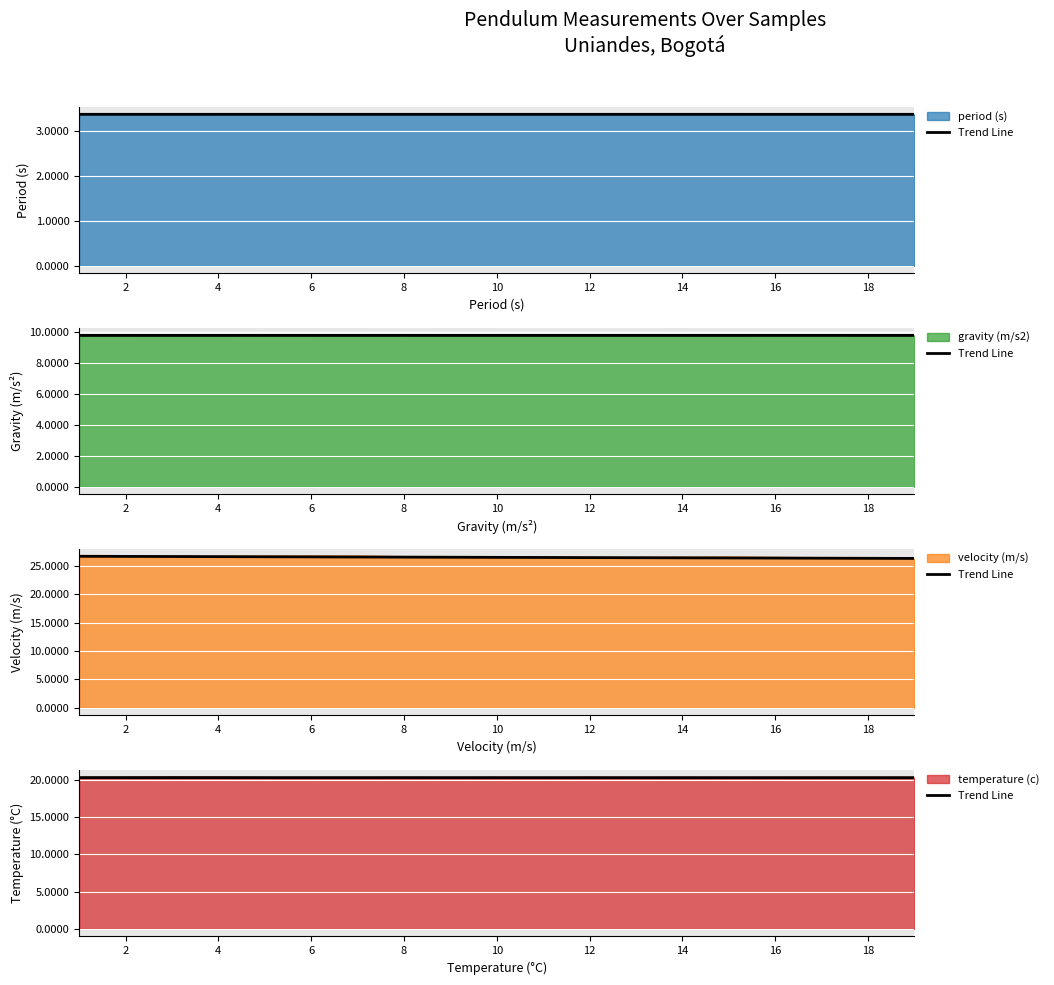

At which label is the value closest to 20?

18